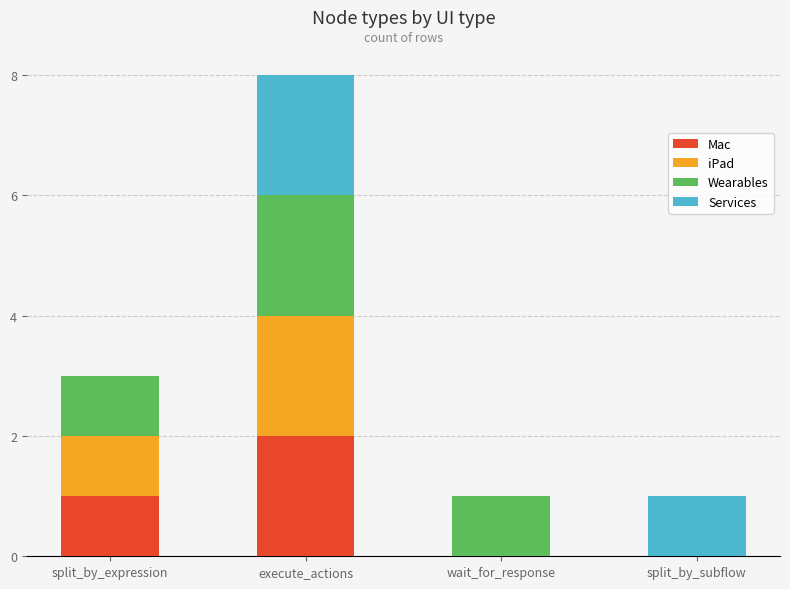

The value of Mac at execute_actions is 2. True or false?

True